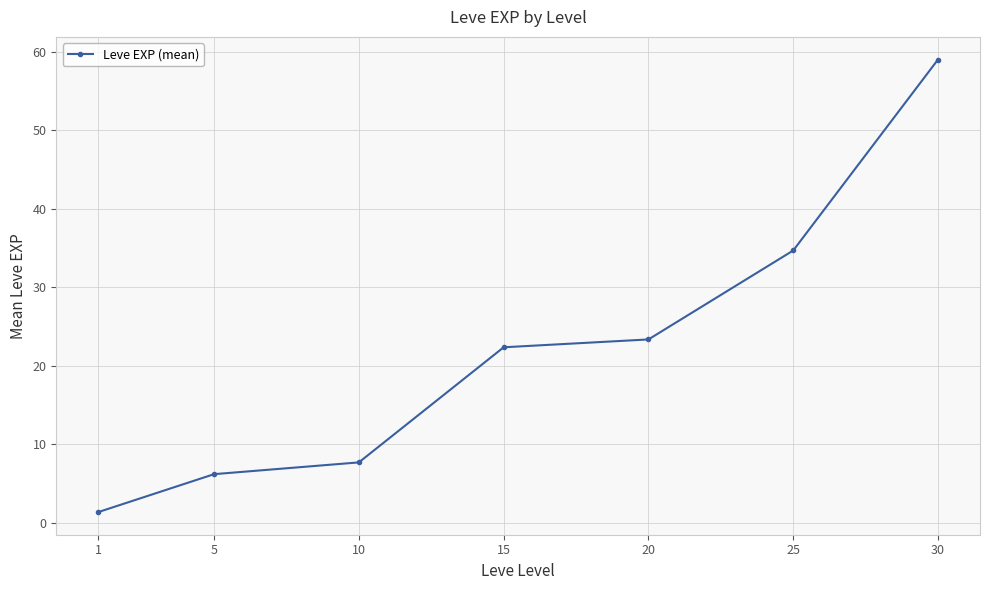

Reading right to left, what are all the values shown in this chart?

59.0	34.7	23.3	22.3	7.7	6.2	1.3